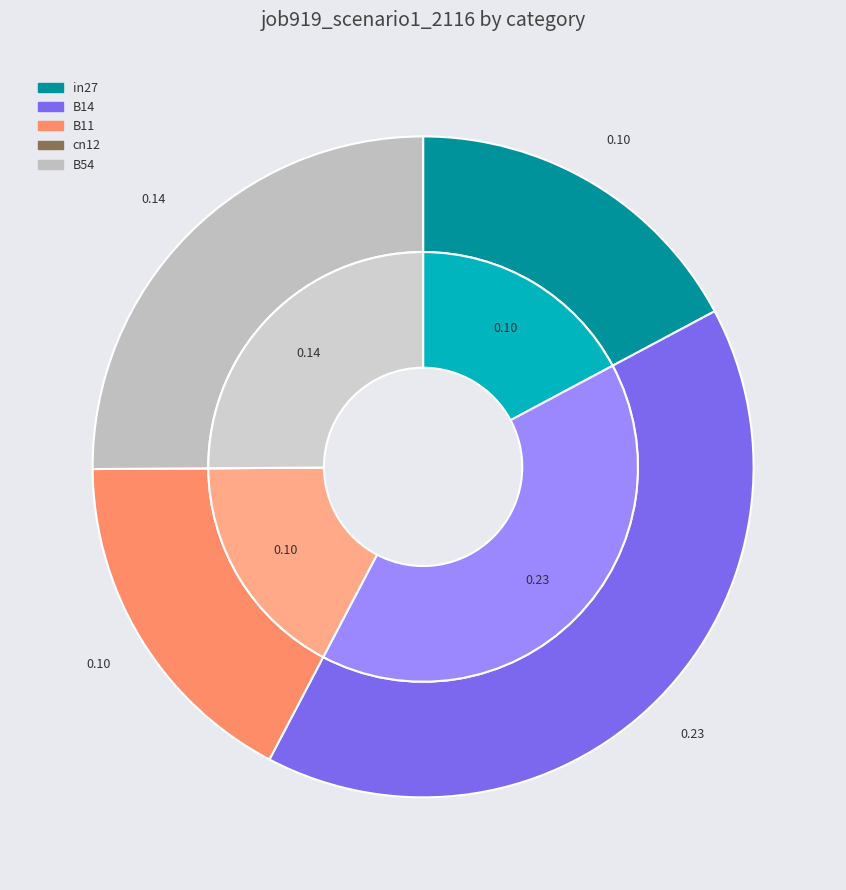

How many segments does this pie chart have?

5